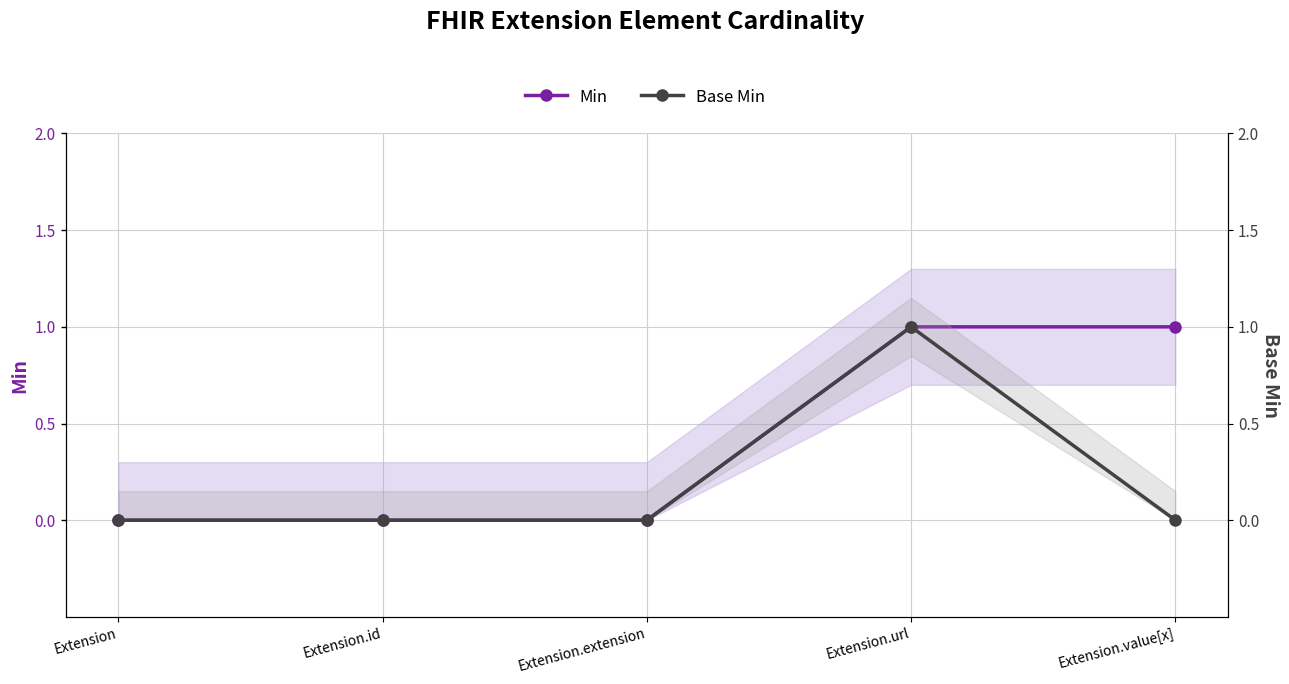

True or false: Base Min and Min intersect in this chart.

False